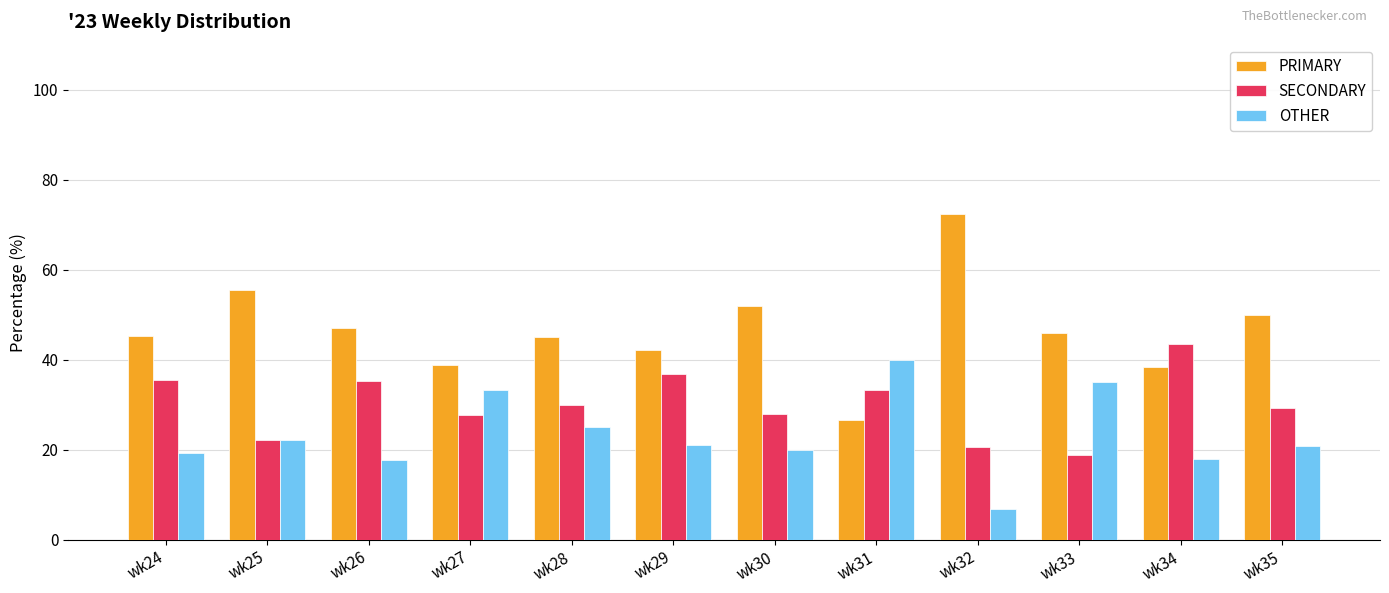

Rank the series at wk31 from lowest to highest value.

PRIMARY, SECONDARY, OTHER